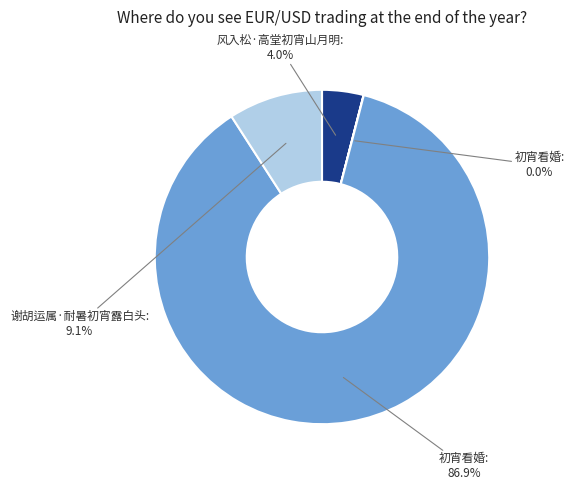

Does any single category account for the majority?

Yes